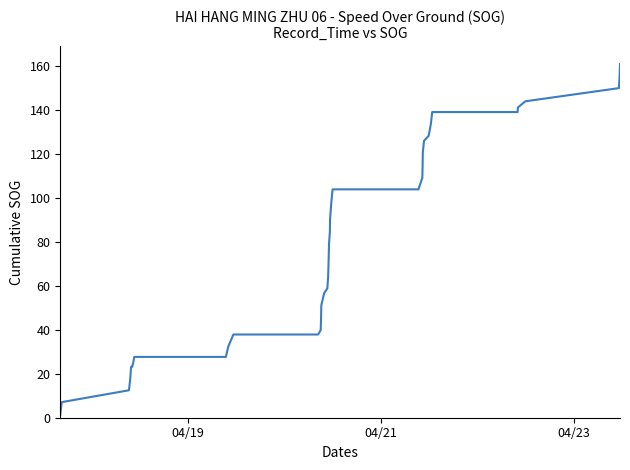

What is the greatest value displayed?

161.1